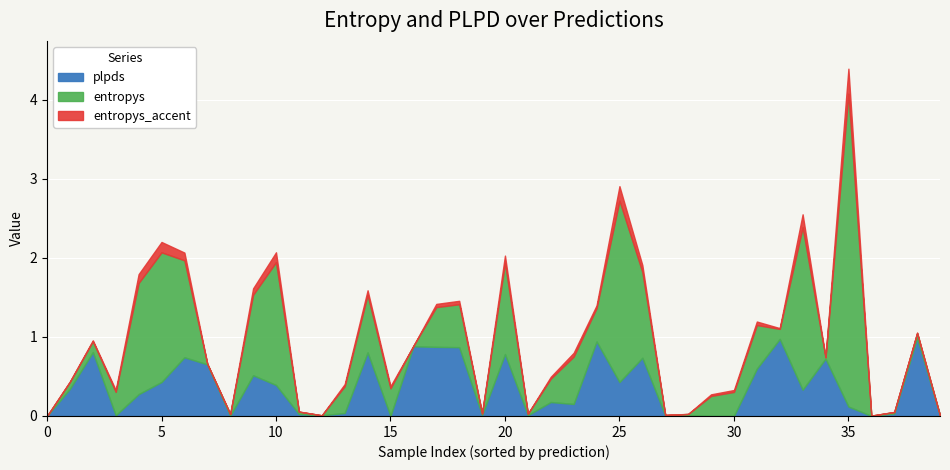

At which category is the sum across all series the highest?

35